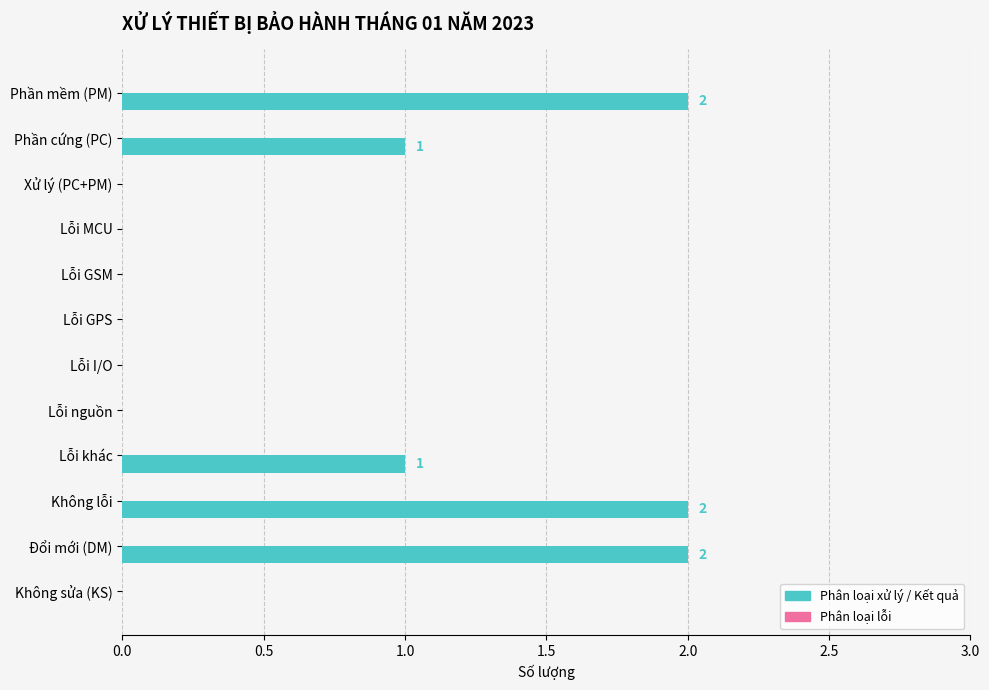

The value at Lỗi khác is 1. True or false?

True